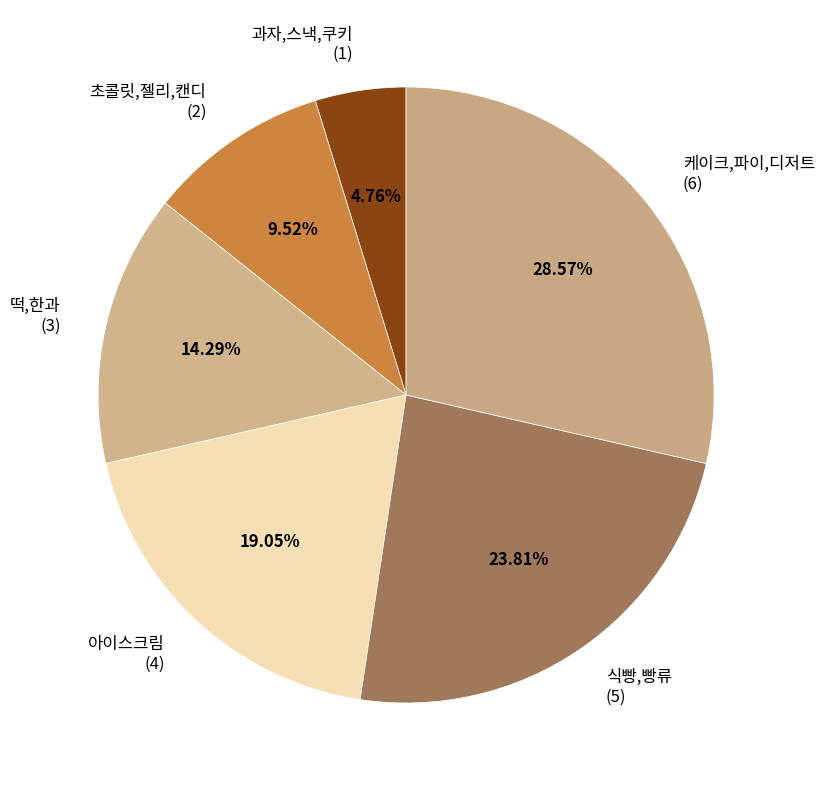

How much of the chart is everything except 식빵,빵류?

76.2%